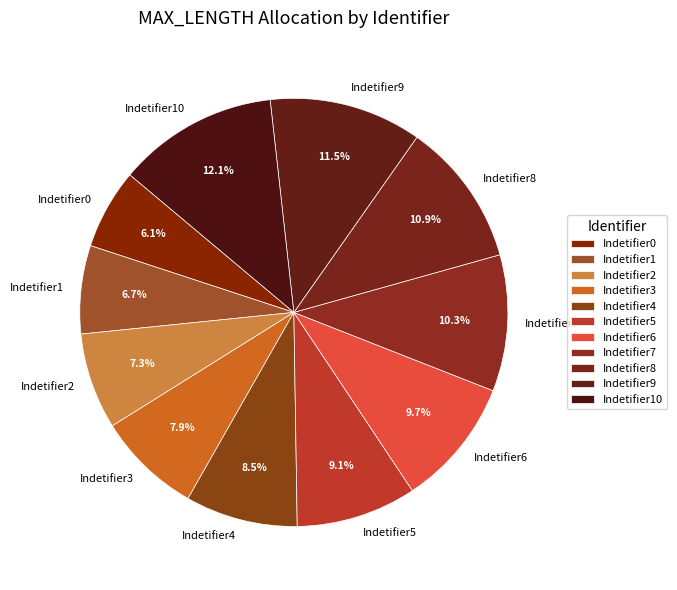

Is the sum of Indetifier6 and Indetifier7 greater than half?

No